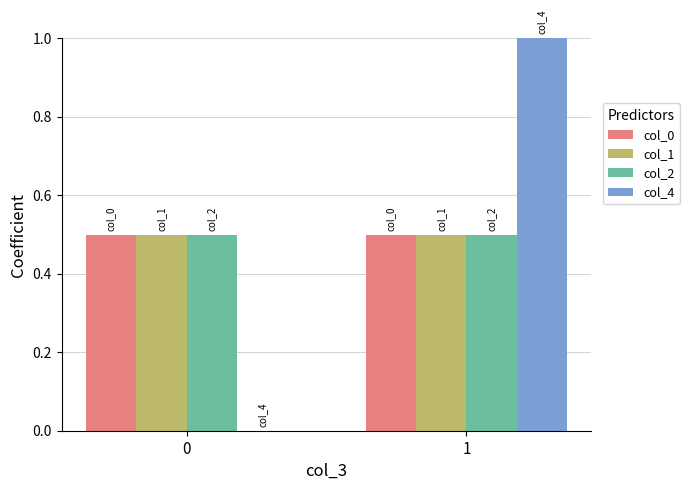

What is the difference between the col_4 values at 1 and 0?

1.0